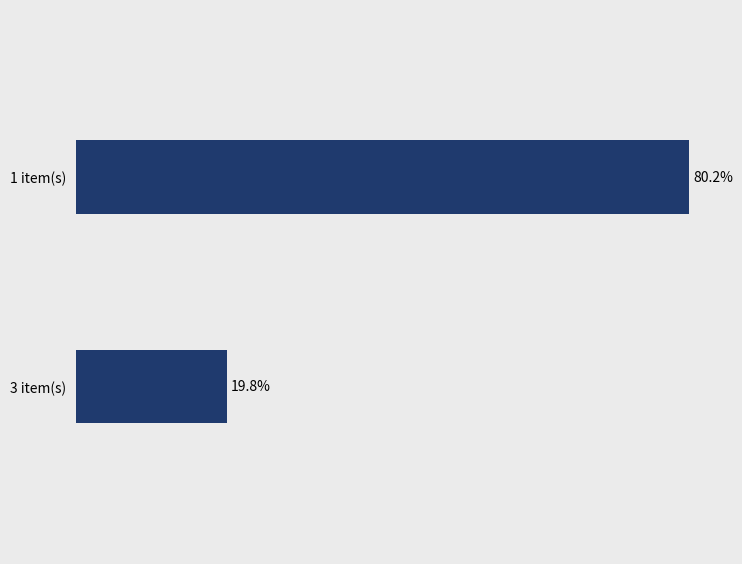

What is the label of the 2nd bar from the top?

3 item(s)